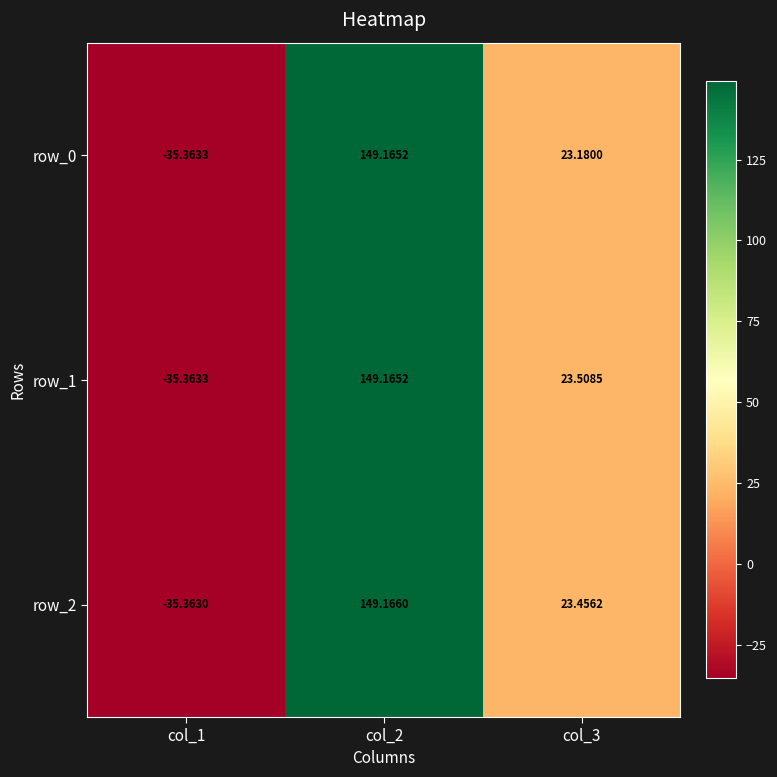

Which series has the largest range (max minus min)?

row_2